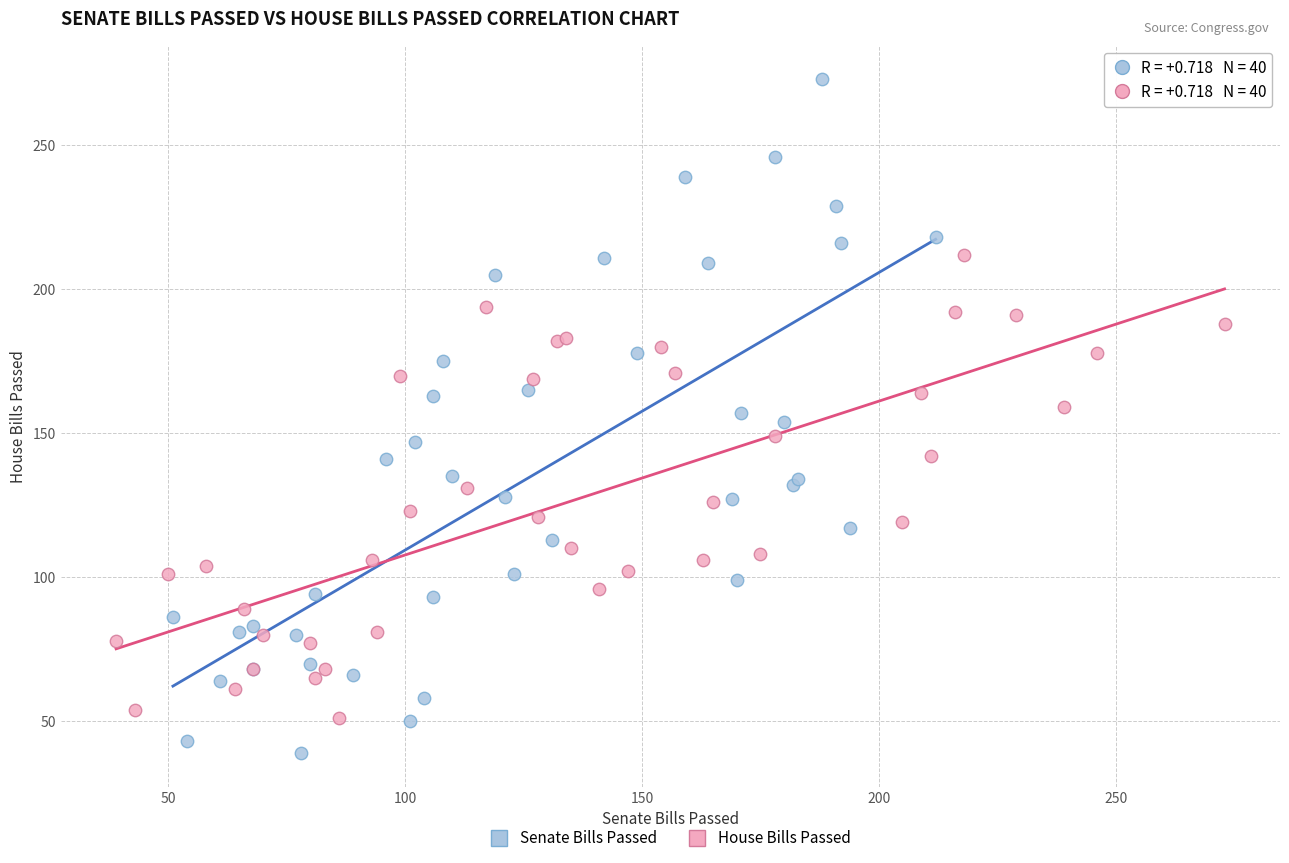

Which series contains the highest Y value?

Senate Bills Passed